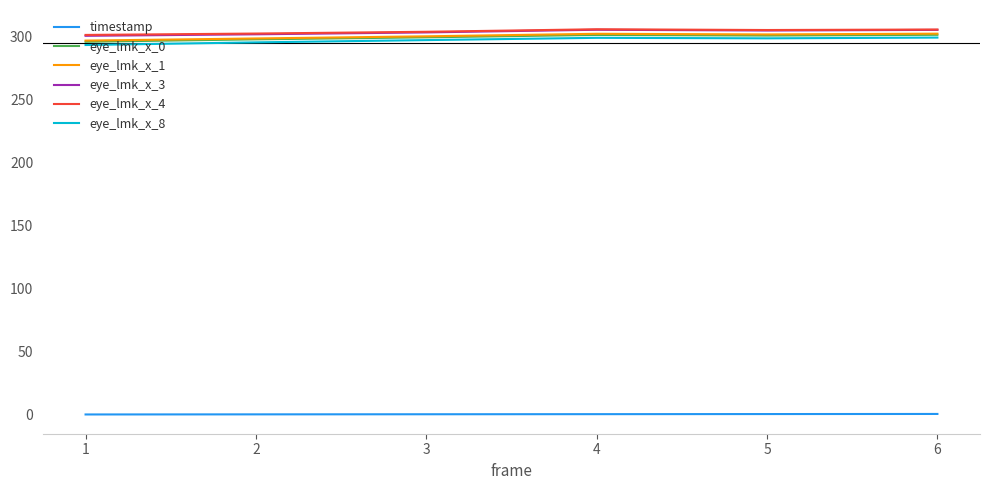

The value of eye_lmk_x_3 at 3 is 303.1. True or false?

True